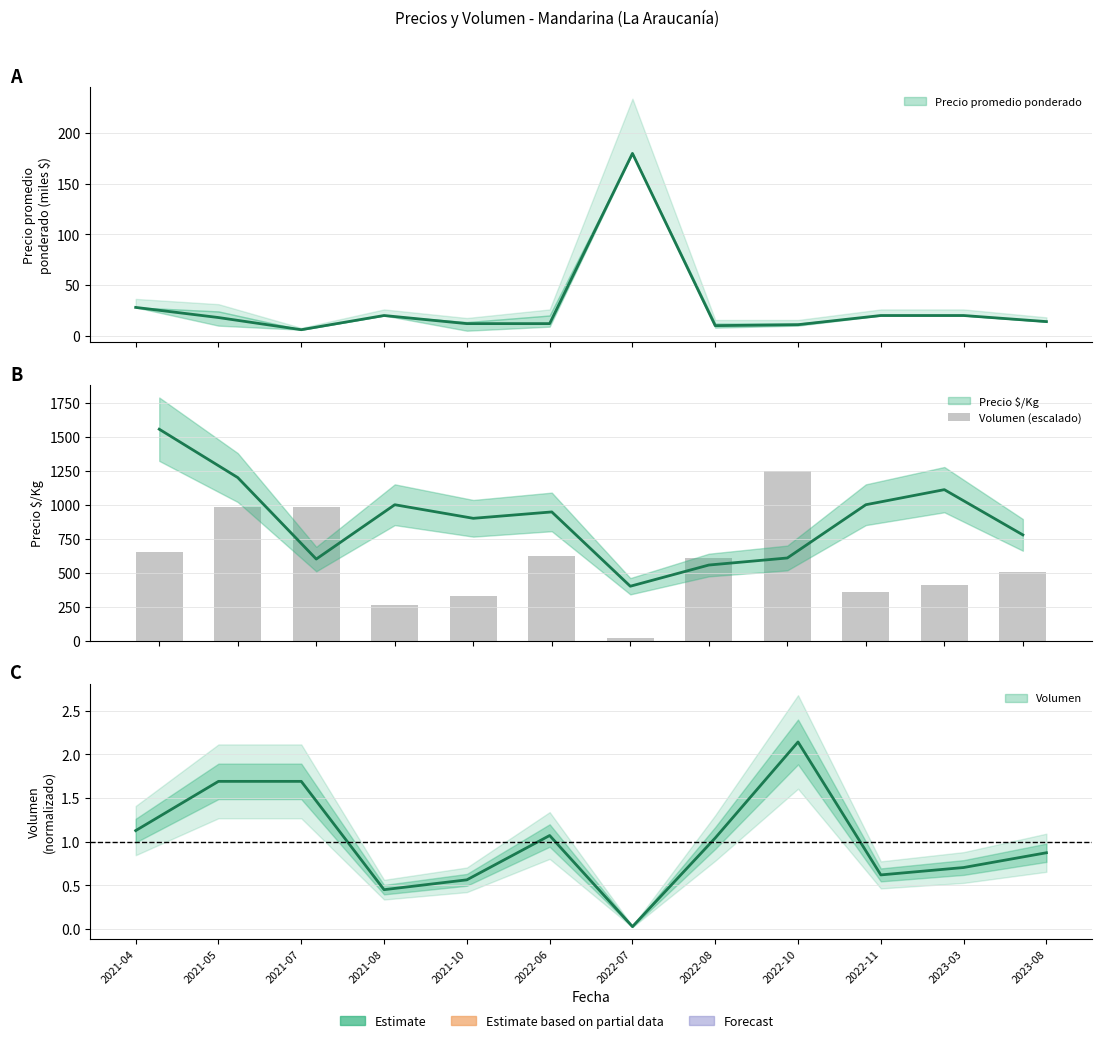

What is the change in value from 2021-05 to 2022-11?

-622.4